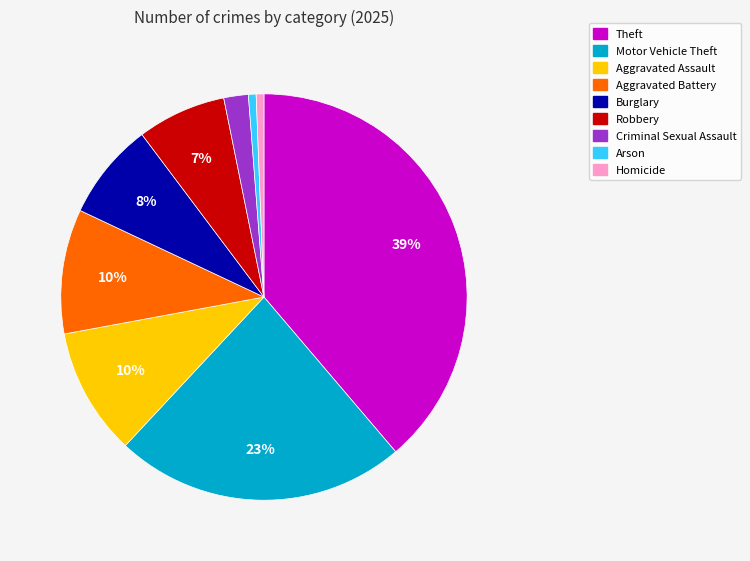

Is there any slice that represents more than half of the pie?

No